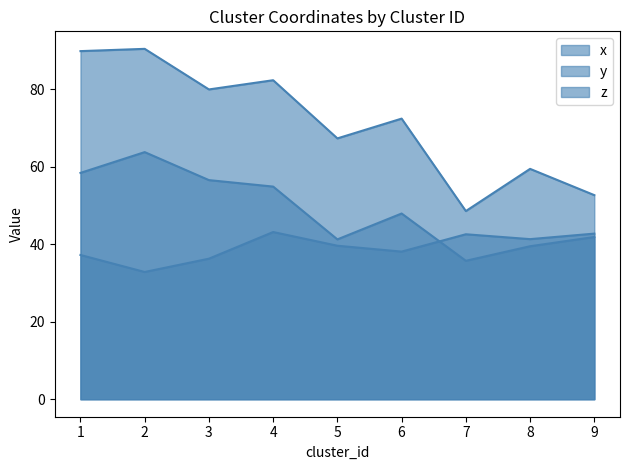

True or false: z and y intersect in this chart.

False